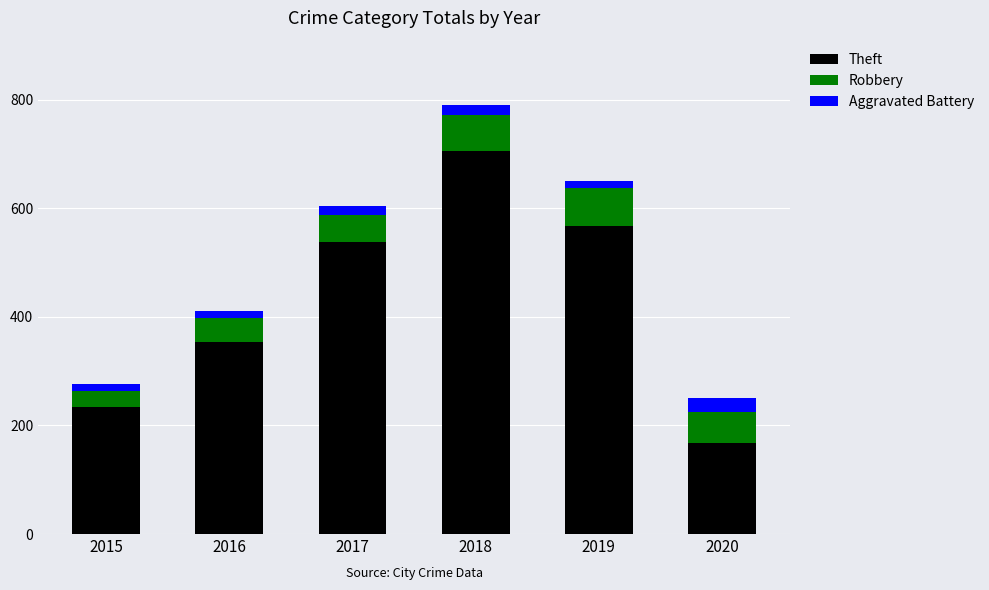

Read the Theft value at 2020.

168